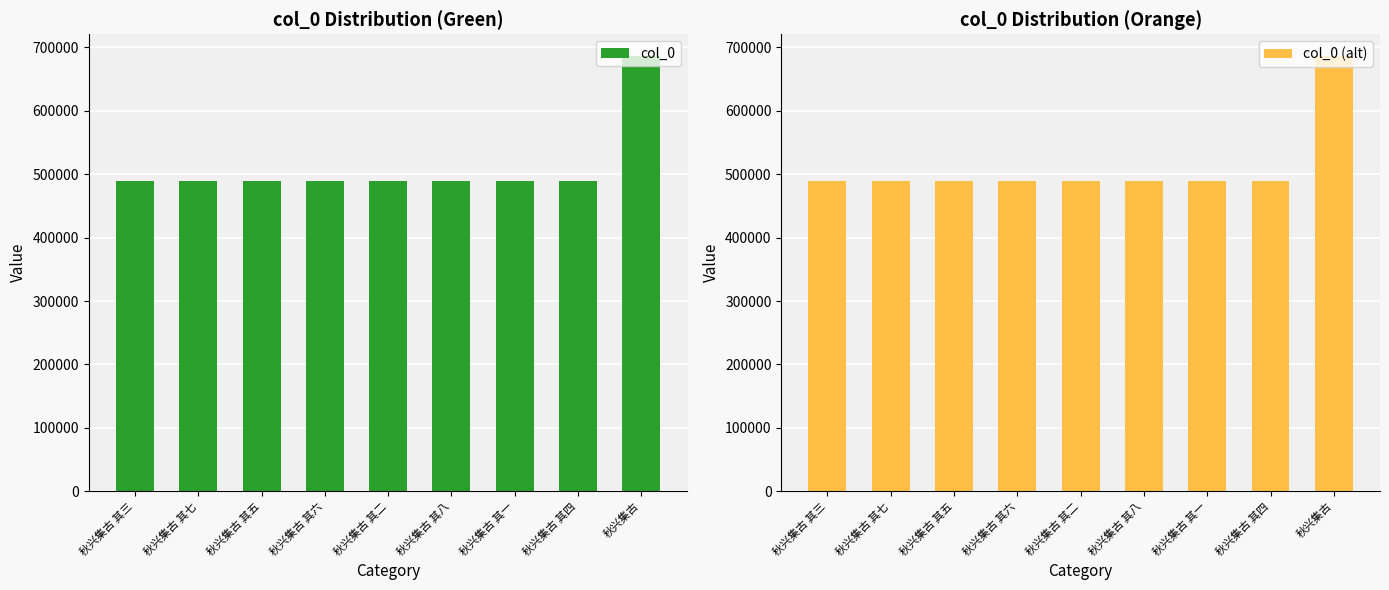

Reading left to right, list all the values displayed in this chart.

col_0: 489228	489232	489230	489231	489227	489233	489226	489229	686487
col_0 (alt): 489228	489232	489230	489231	489227	489233	489226	489229	686487